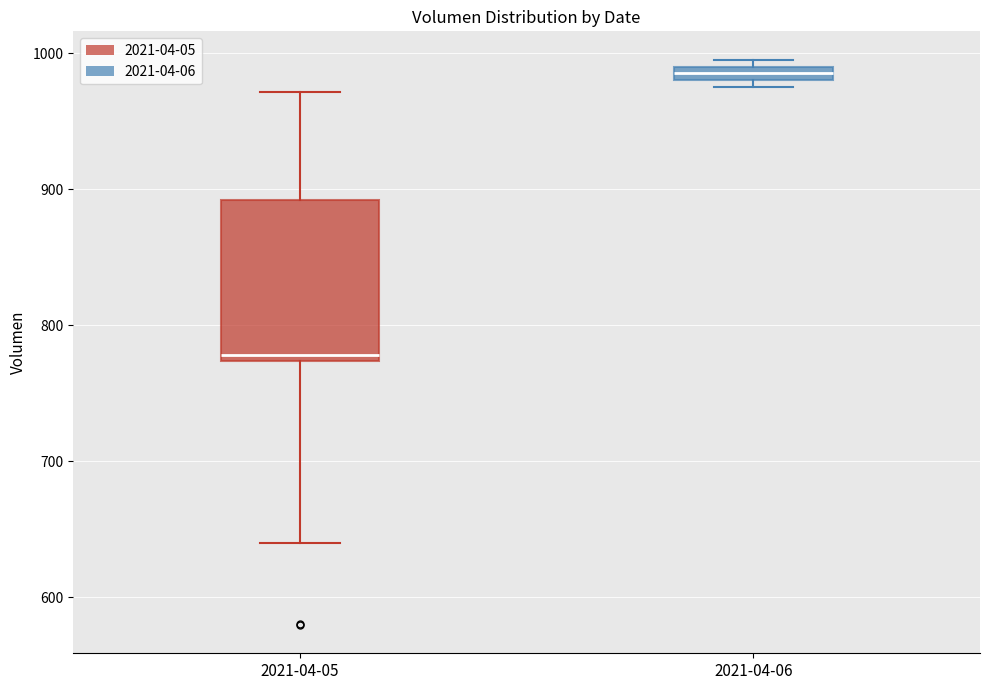

Comparing the boxes themselves (not the whiskers), which one is the tallest?

2021-04-05